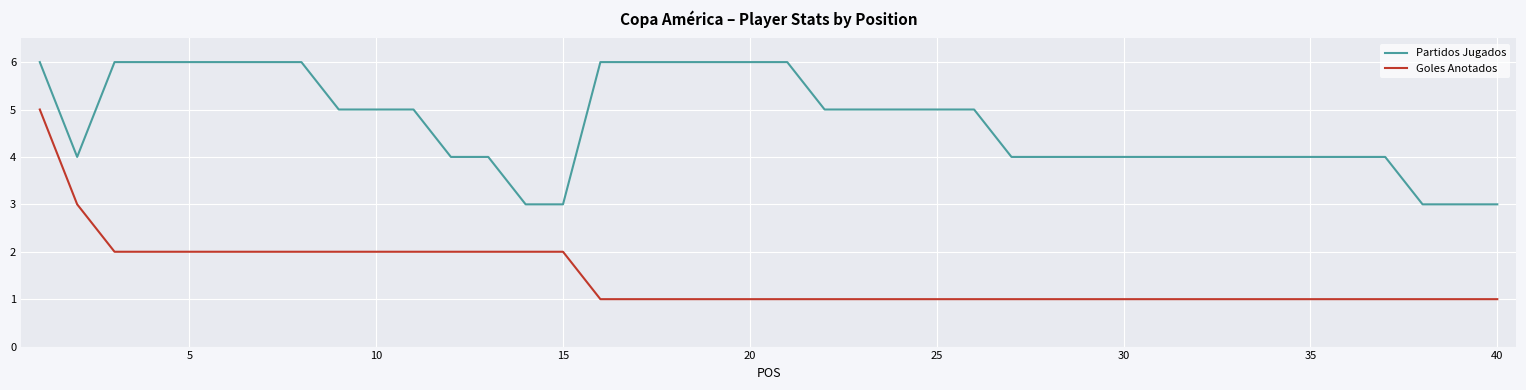

What is the difference between the maximum and minimum values in the Goles Anotados series?

4